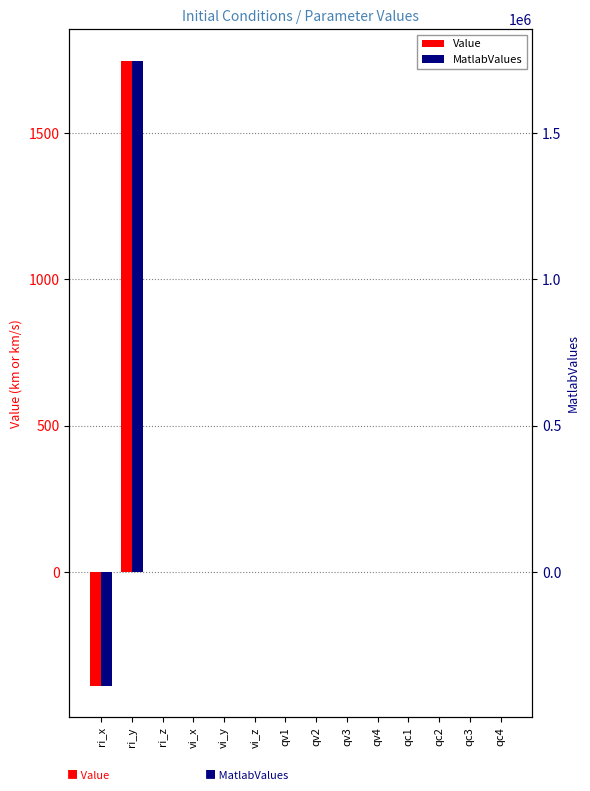

Rank the categories by Value value from highest to lowest.

ri_y, vi_x, qv4, qc4, ri_z, vi_y, vi_z, qv1, qv2, qv3, qc1, qc2, qc3, ri_x